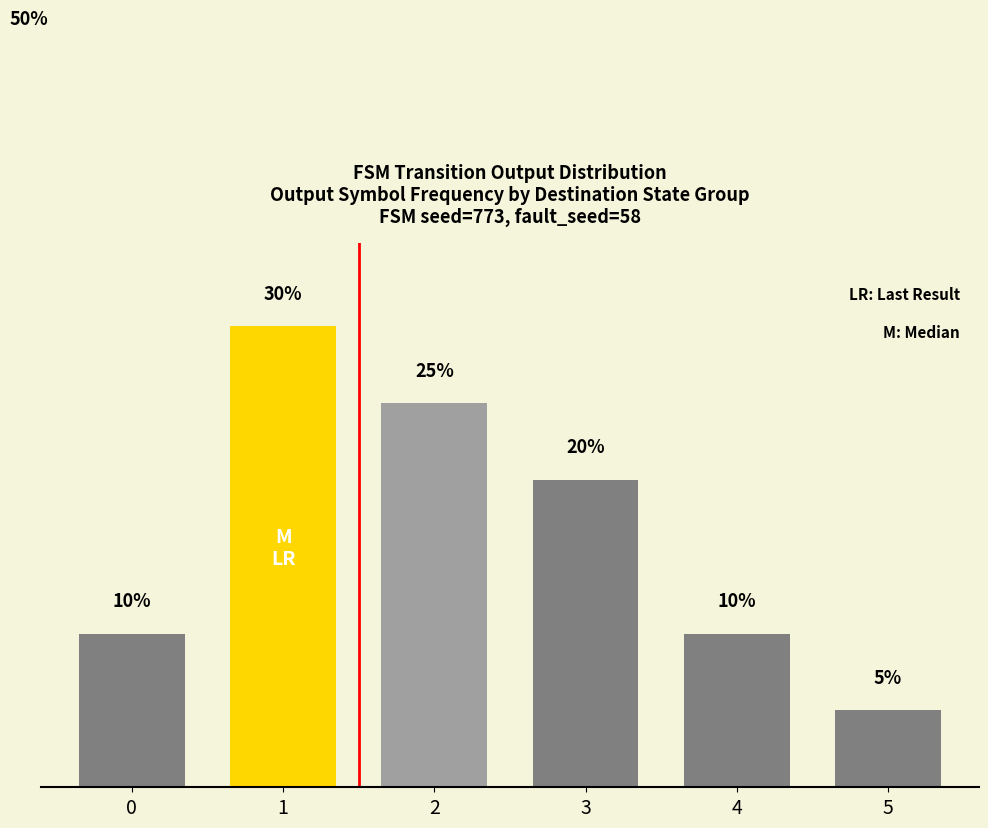

Where does the data first go above 20?

1